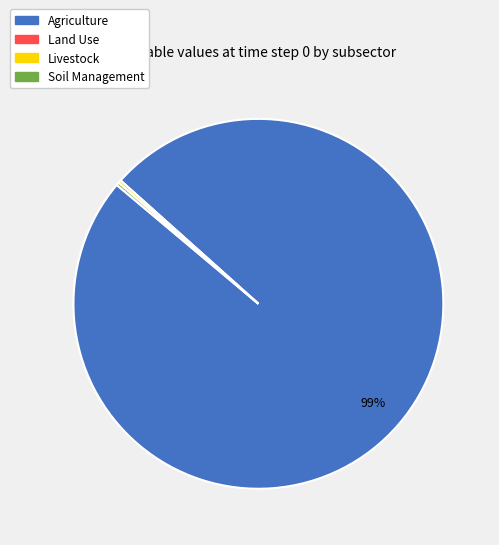

True or false: Agriculture accounts for 87% of the total.

False